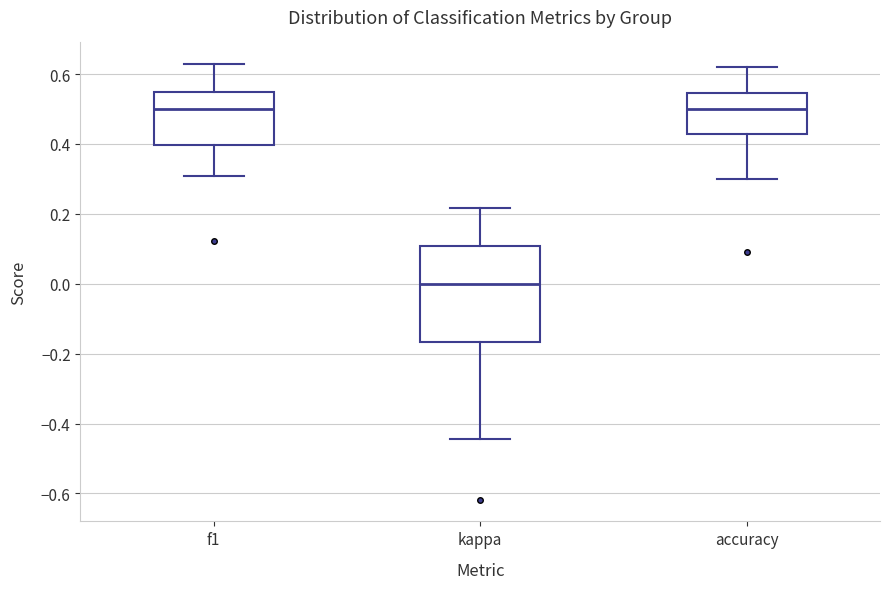

Where is the lower edge of the box for accuracy on the y-axis? The values are not printed on the chart, so give them approximately, as read against the axis.

0.42